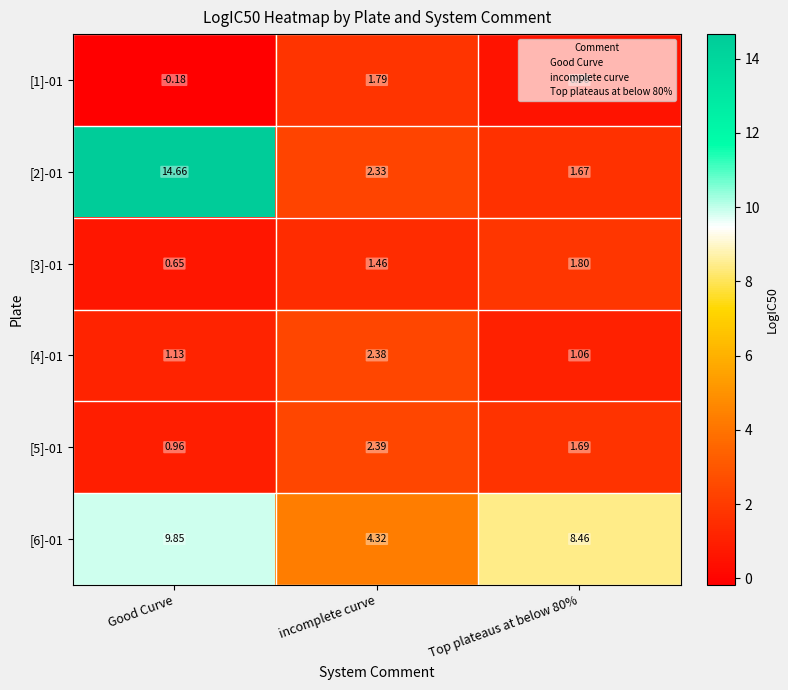

Which category has the highest value across all series?

Good Curve